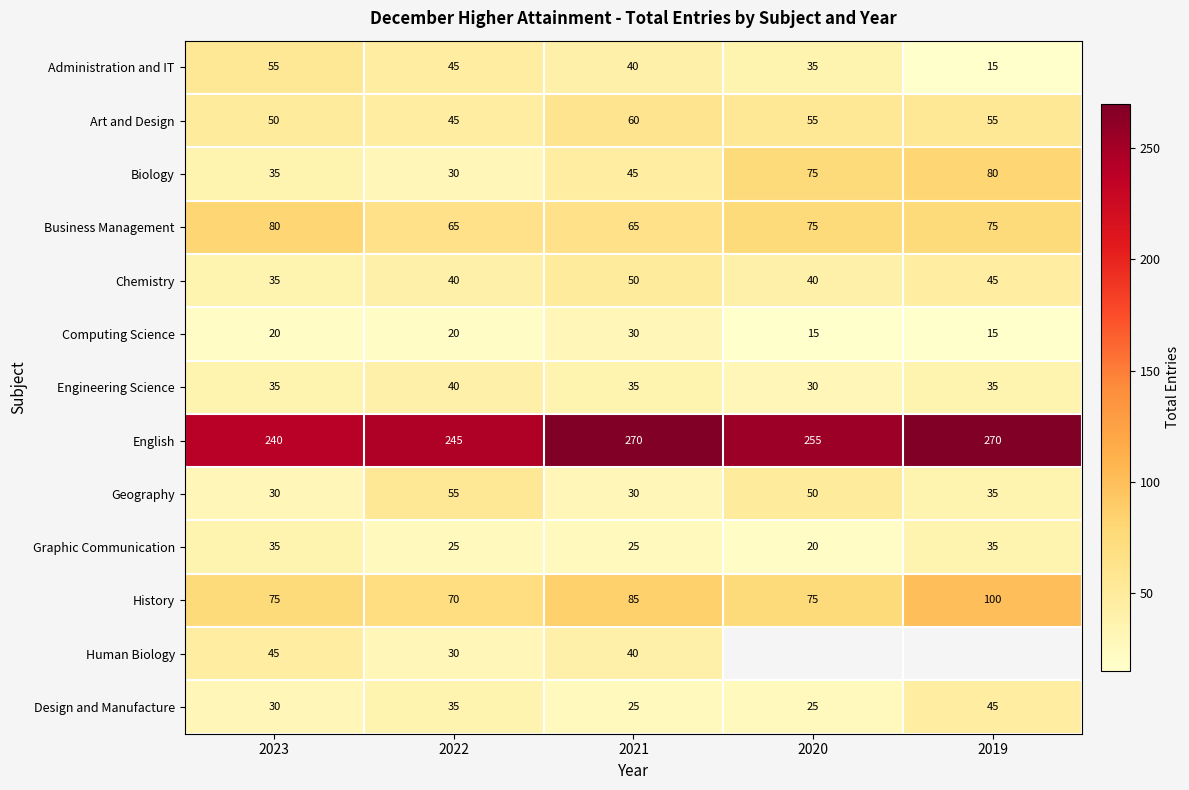

What is the spread (max minus min) of values at 2023?

220